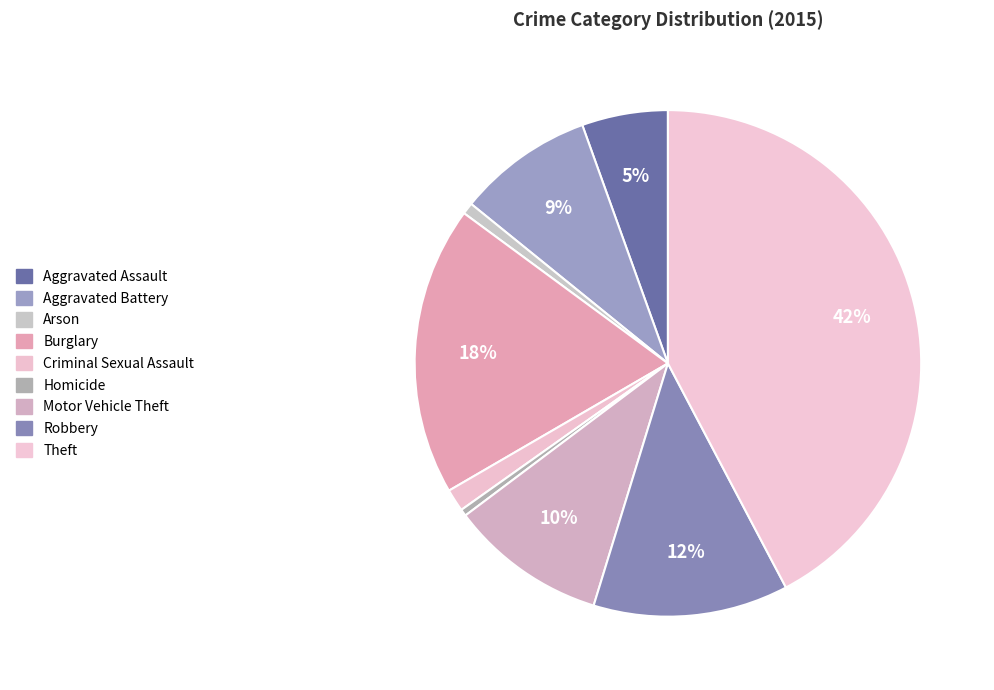

How many segments does this pie chart have?

9